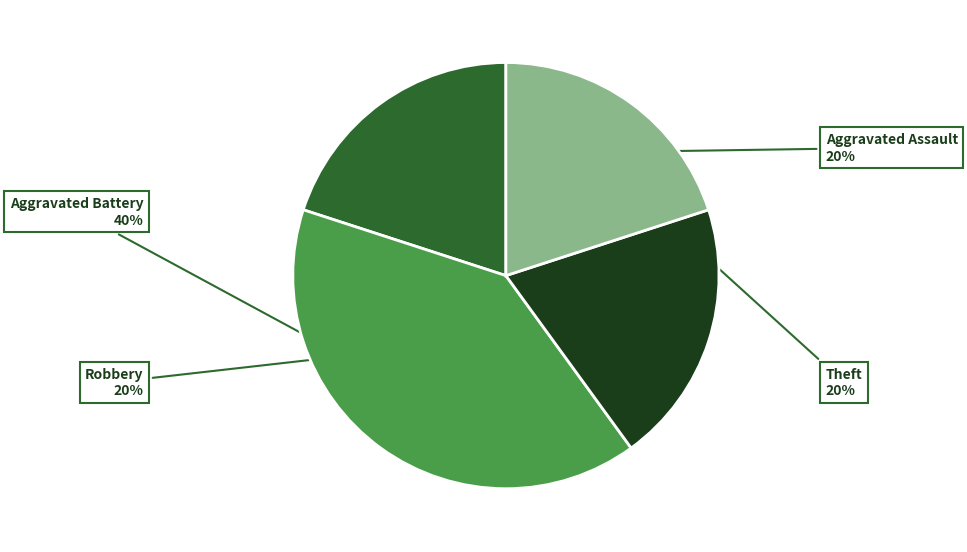

Approximately how many times larger is the value at Aggravated Battery compared to Robbery?

2.0